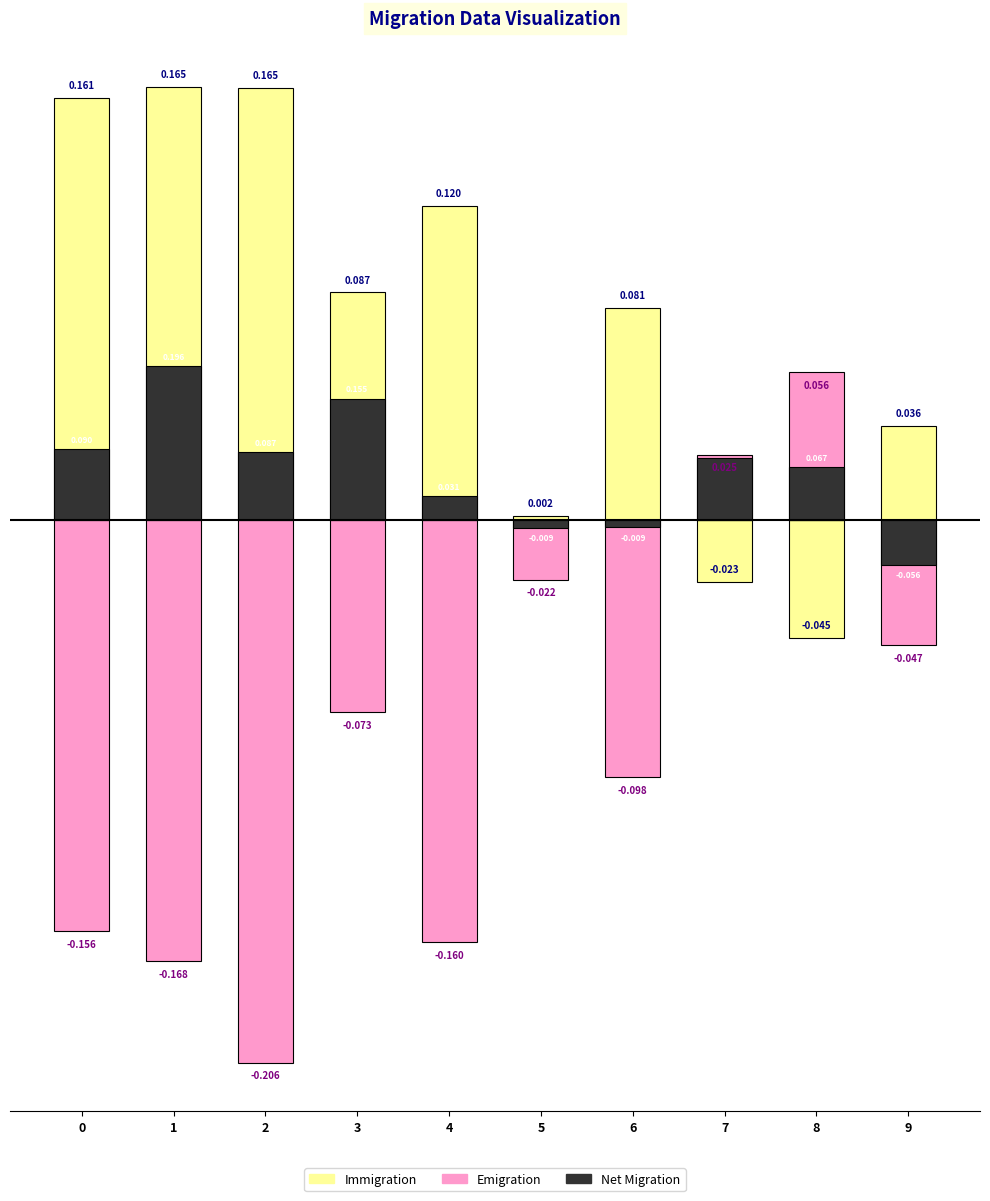

Rank the series at 1 from lowest to highest value.

Emigration, Net Migration, Immigration